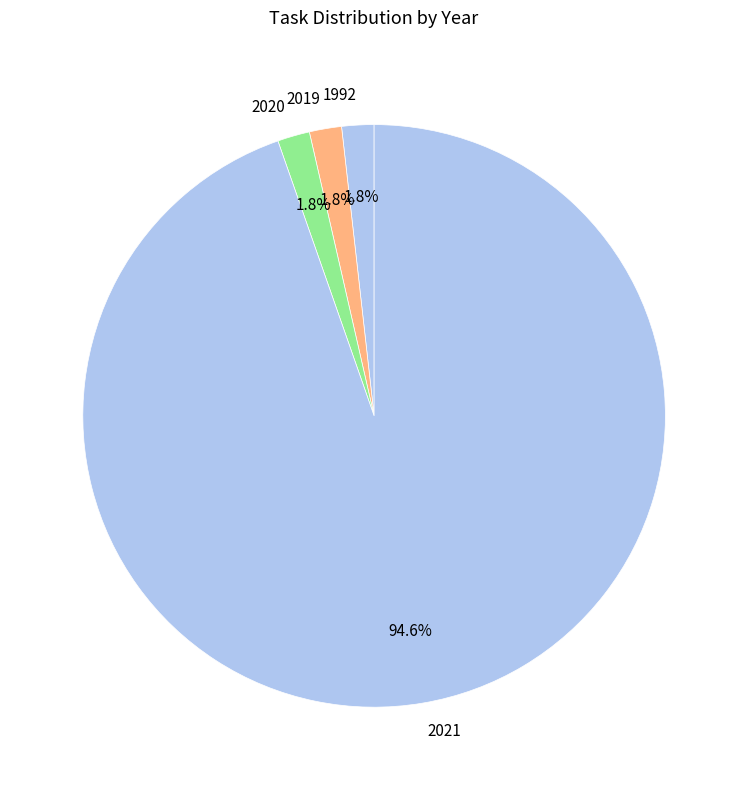

Which category has the biggest portion of the pie?

2021